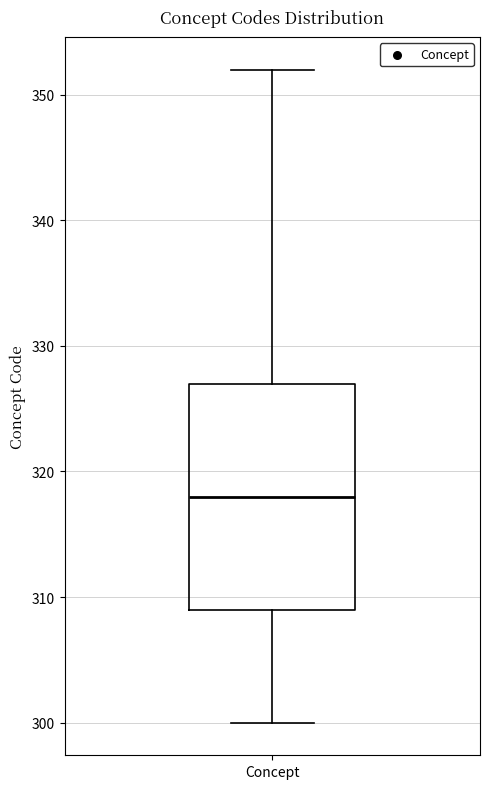

Read this box plot against the y-axis: the position of the median line, the range covered by the box, and the ends of both whiskers. The values are not printed on the chart, so give them approximately, as read against the axis.

median 318, box 309 to 327, whiskers 300 to 352